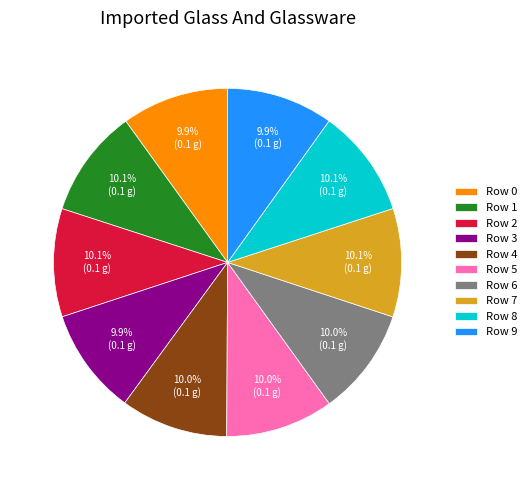

Is it true that Row 3 is 10% of the pie?

True